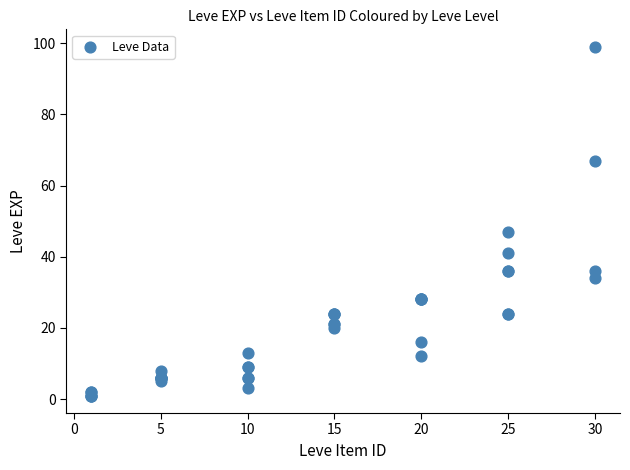

What Y value in the scatter plot is closest to 50?

47